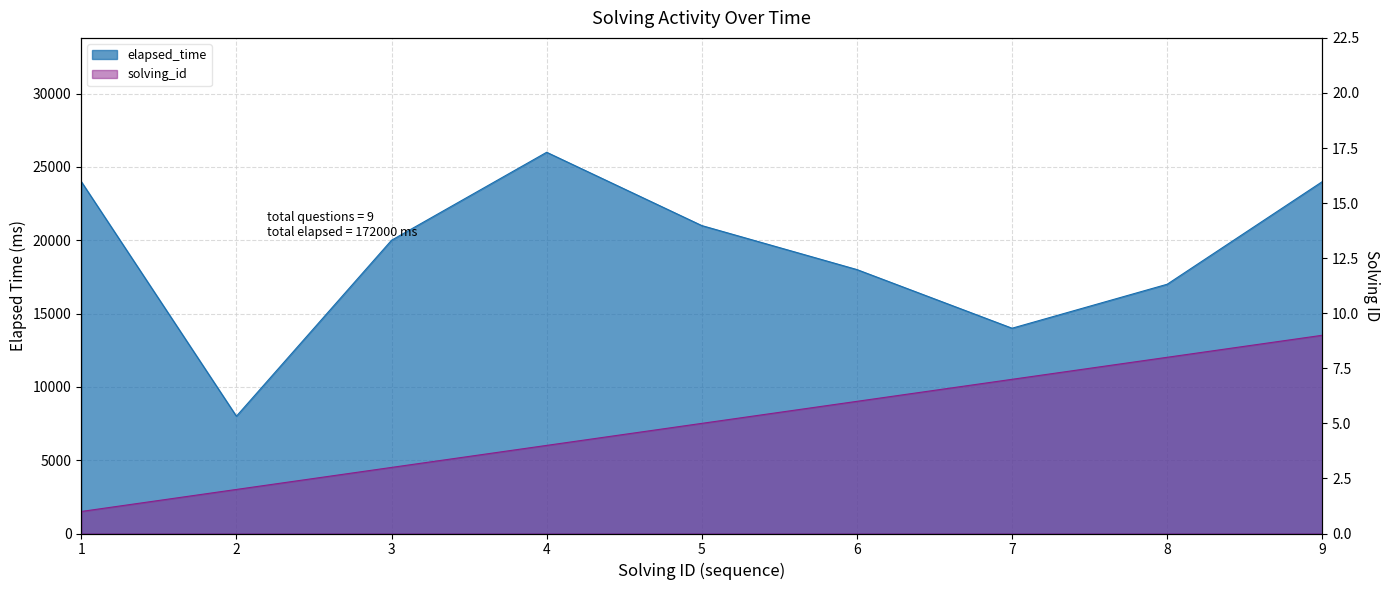

True or false: elapsed_time and solving_id cross at least once.

False